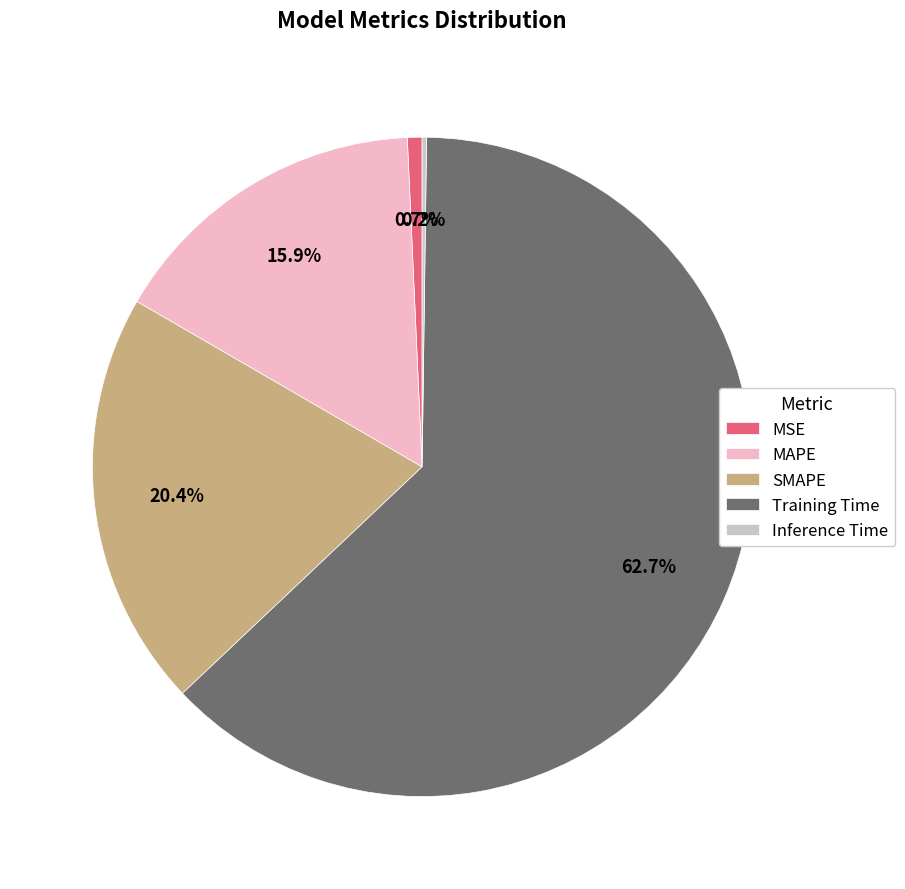

What percentage do MAPE and SMAPE together represent?

36.3%